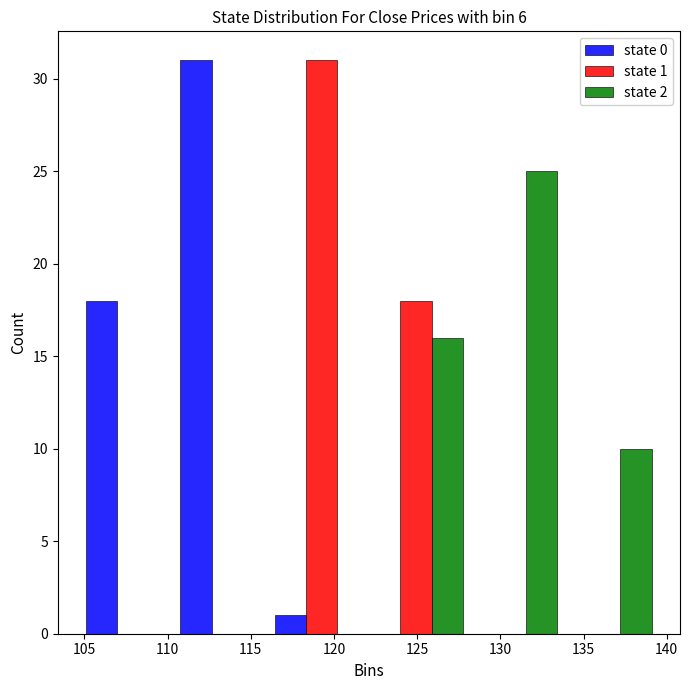

In the state 1 series, which range on the x-axis has the tallest bar?

116.5 to 122.0